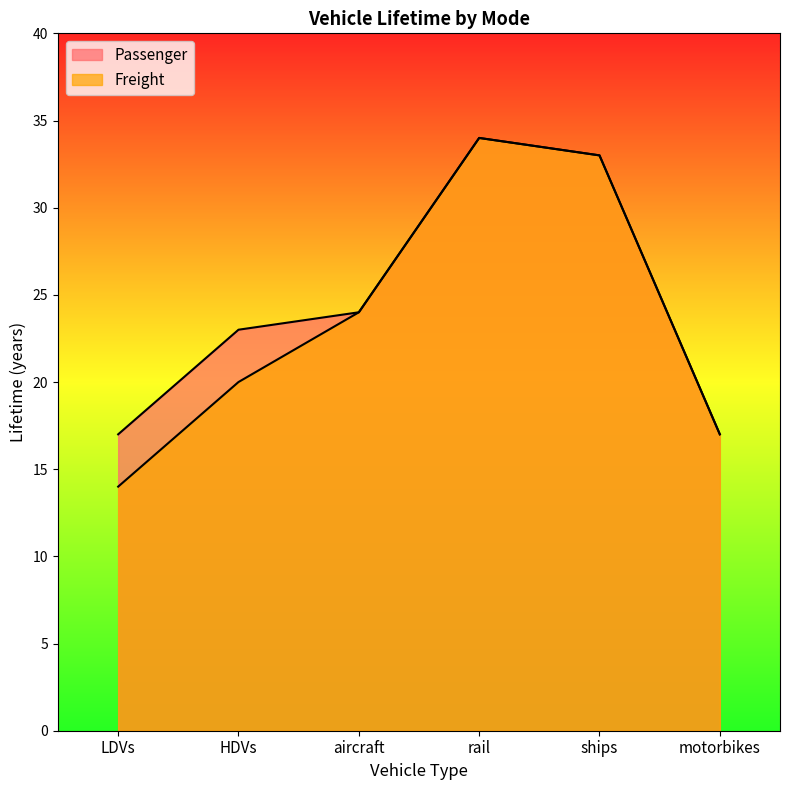

Reading right to left, what are all the values shown in this chart?

Passenger: motorbikes=17	ships=33	rail=34	aircraft=24	HDVs=23	LDVs=17
Freight: motorbikes=17	ships=33	rail=34	aircraft=24	HDVs=20	LDVs=14